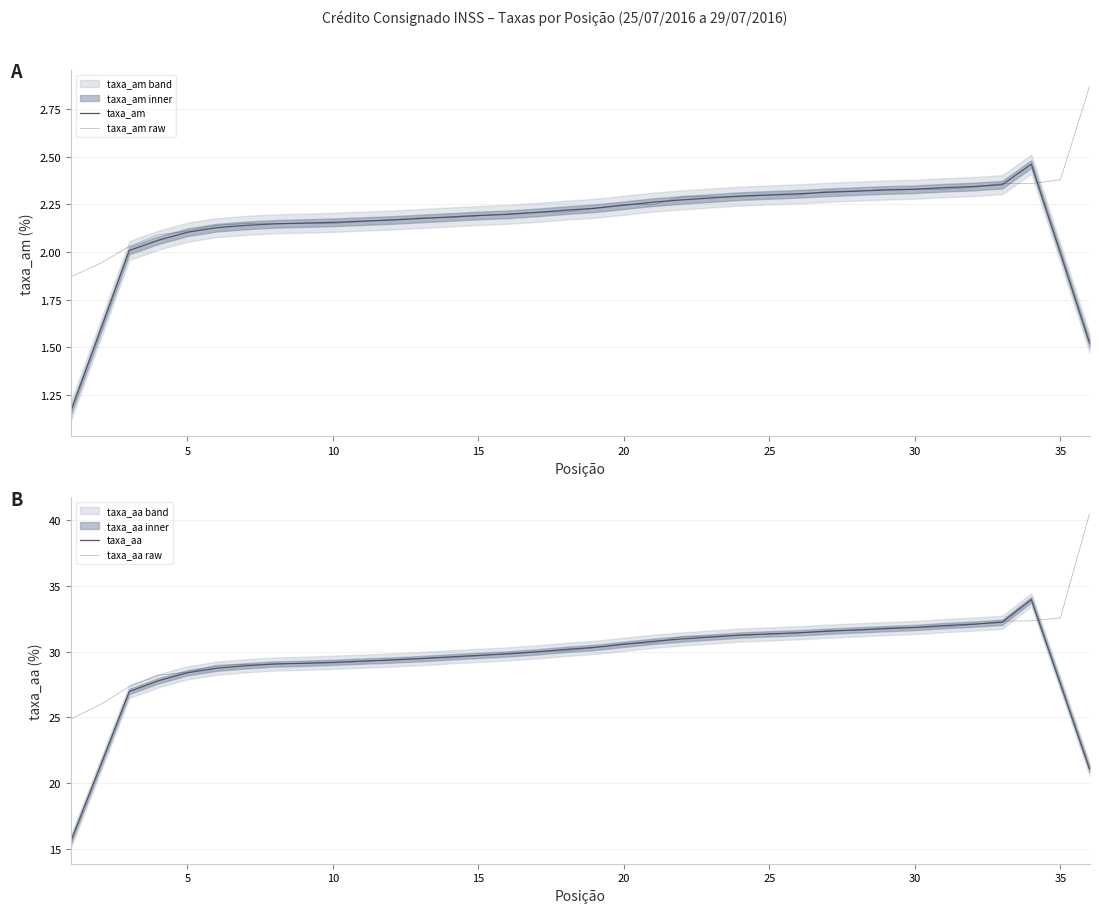

How many values in the taxa_aa series exceed 29?

27